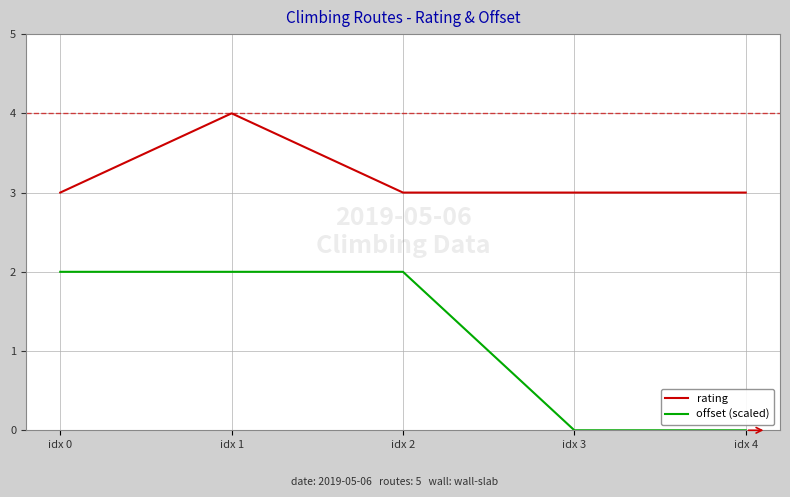

What is the average value of the offset (scaled) series?

1.2